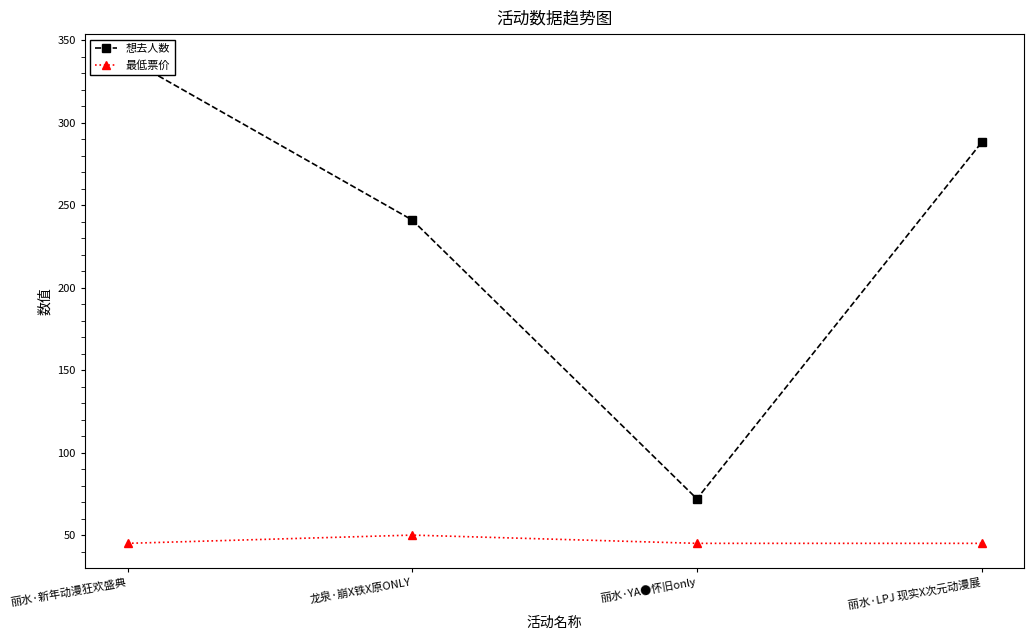

Reading right to left, extract all data points from this chart.

想去人数: 288	72	241	339
最低票价: 45	45	50	45